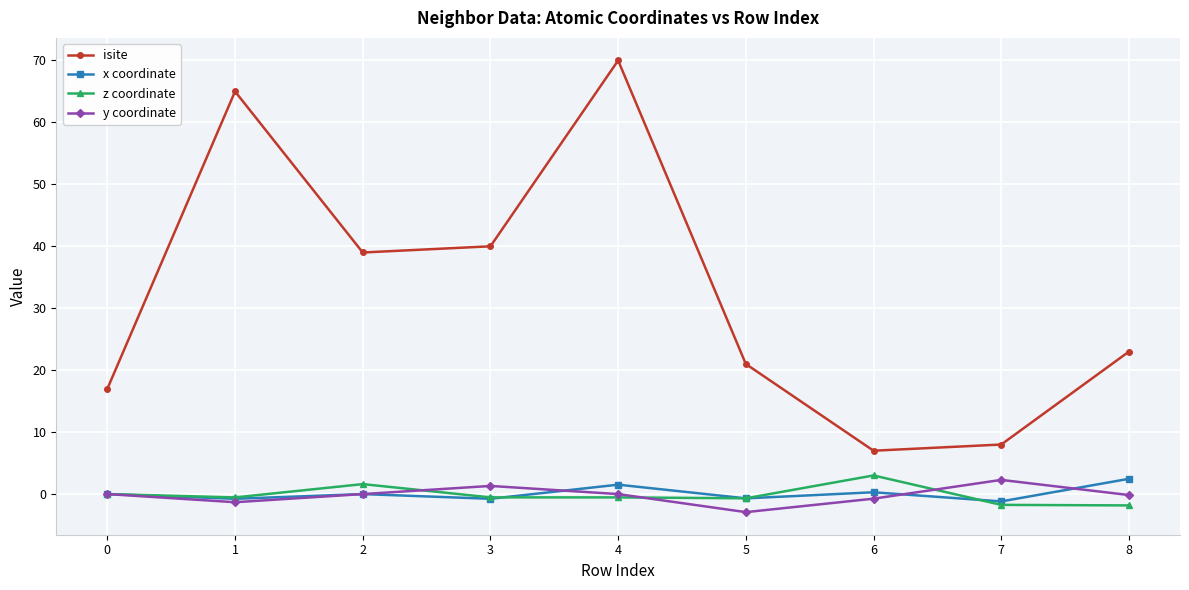

What is the difference between the maximum and second lowest values in the z coordinate series?

4.8